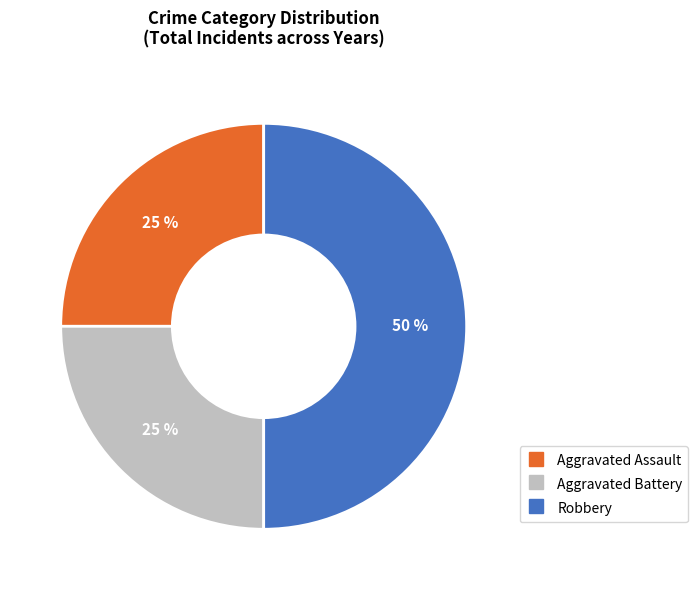

To the nearest percent, what is the difference between the largest and smallest slice percentages?

25%